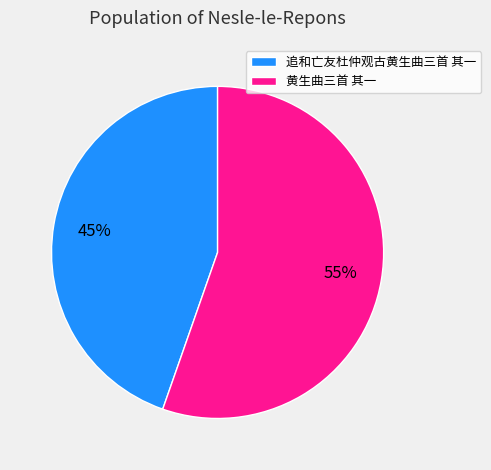

True or false: 追和亡友杜仲观古黄生曲三首 其一 accounts for 58% of the total.

False